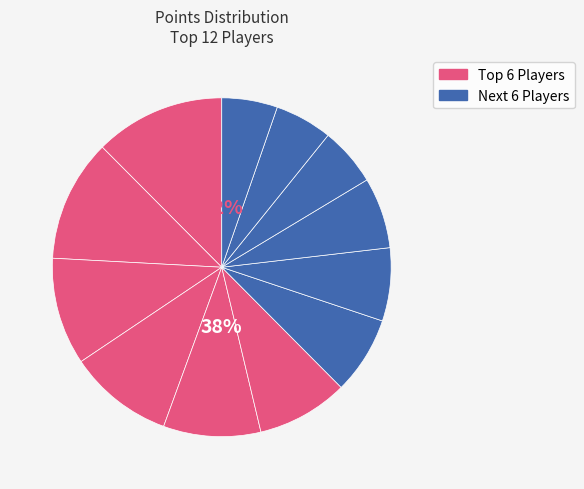

To the nearest percent, what portion does JJsrl represent?

5%